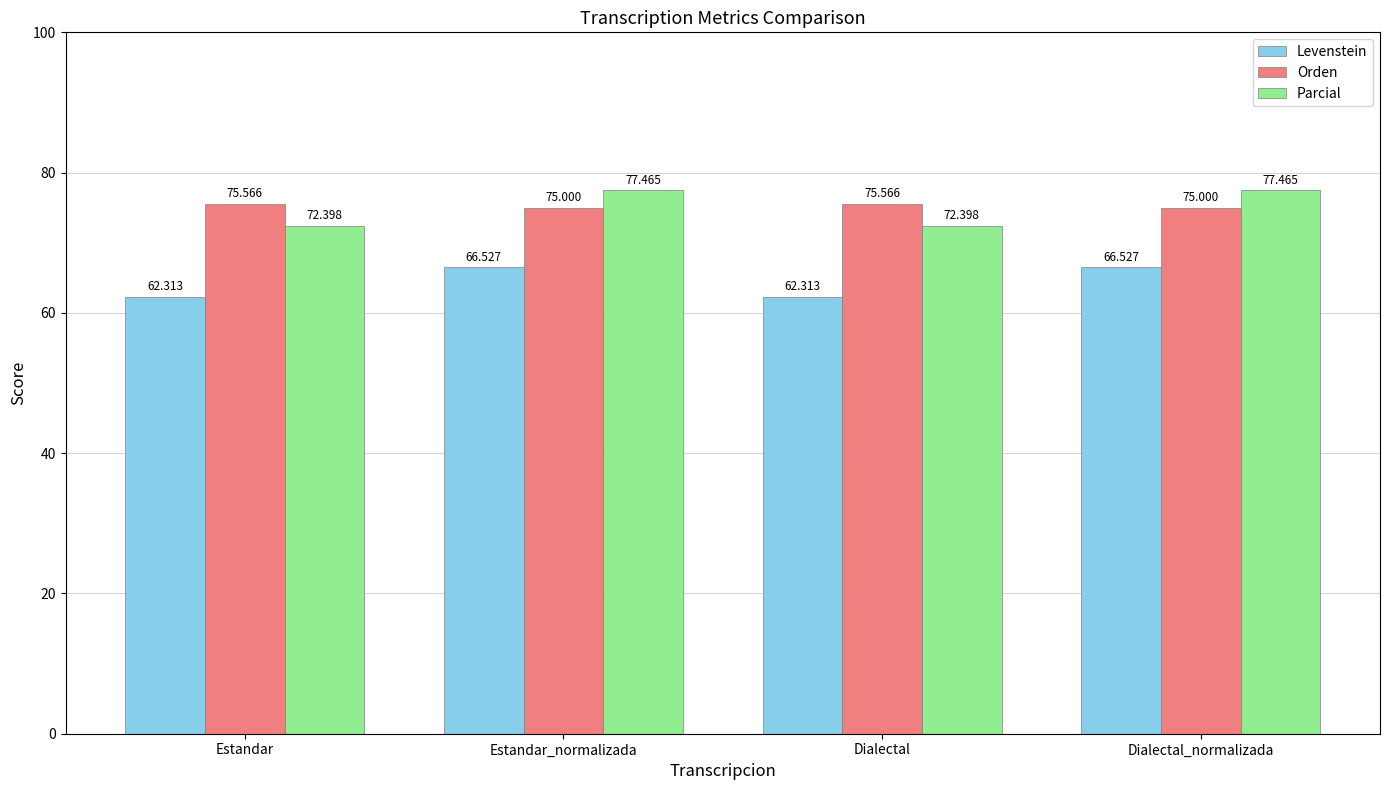

What is the maximum value for Parcial?

77.5